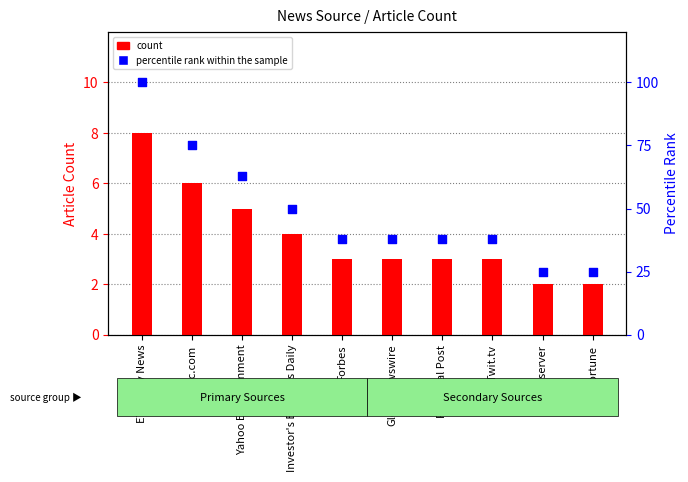

At which category is the sum across all series the highest?

ETF Daily News